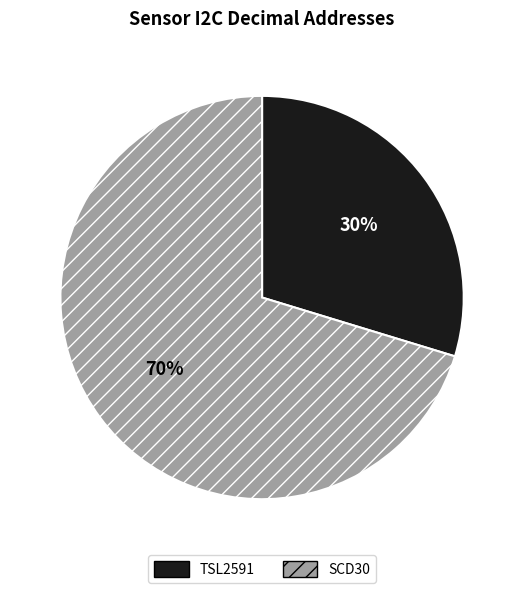

How many slices are in this pie chart?

2